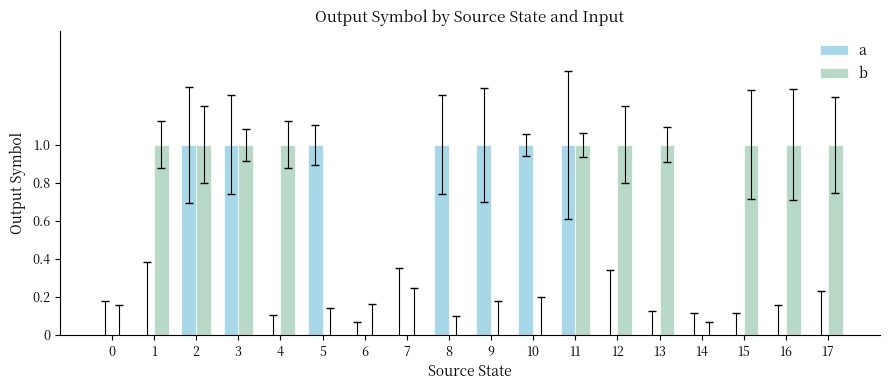

Between 13 and 17, which is larger?

13